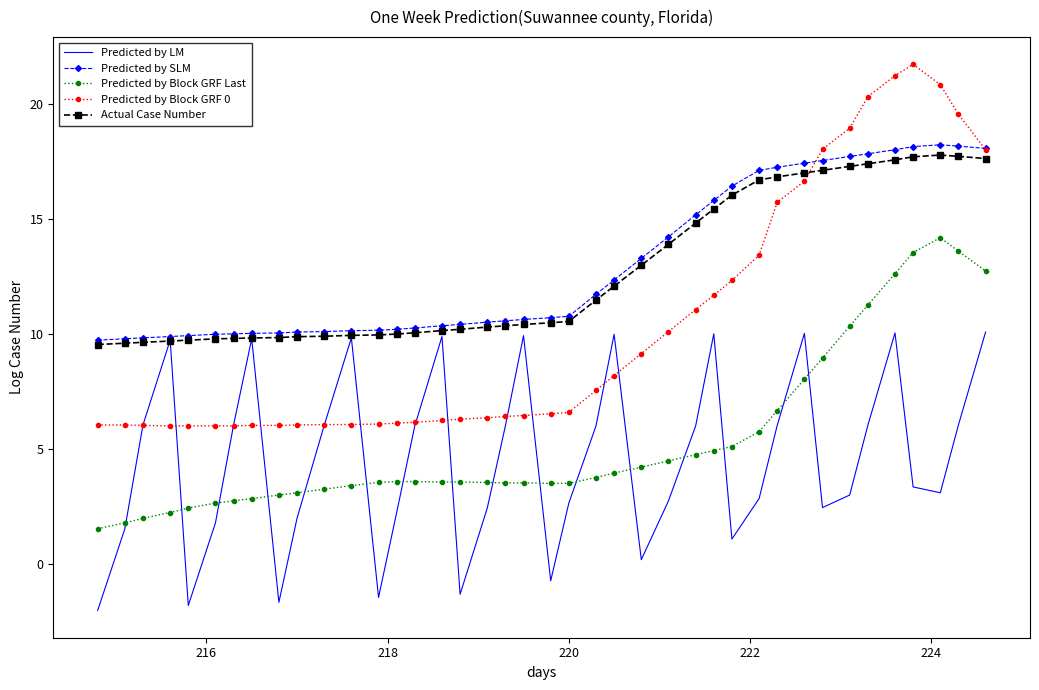

Which series has the widest spread of values?

Predicted by Block GRF 0